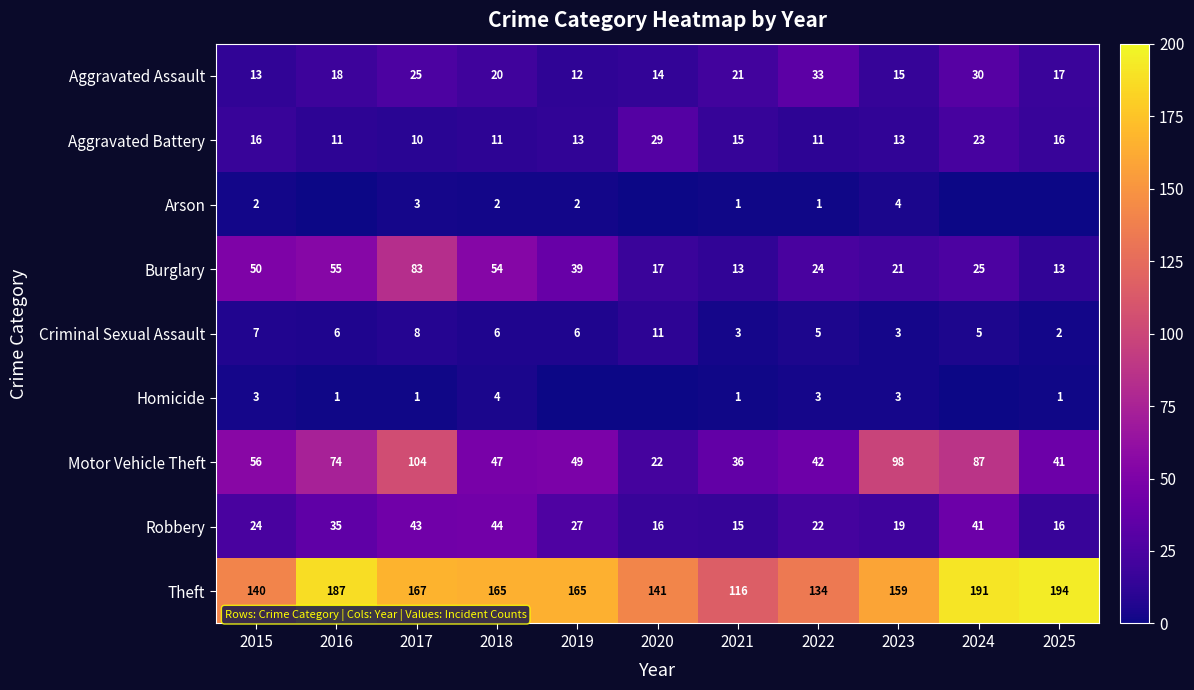

What is the difference between the highest and lowest values at 2024?

191